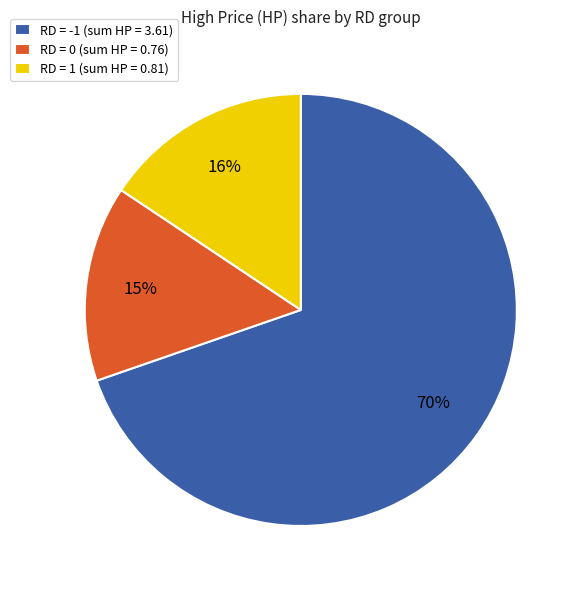

Does any single category account for the majority?

Yes